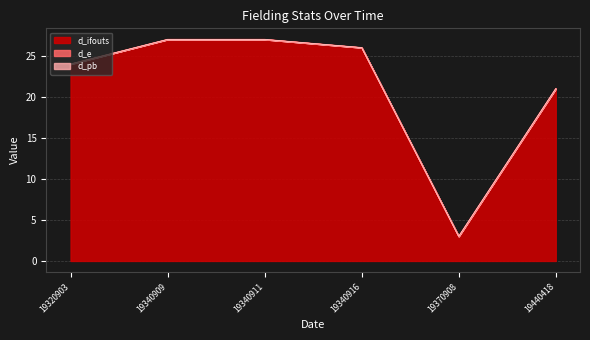

At which label does d_pb reach its minimum?

19320903